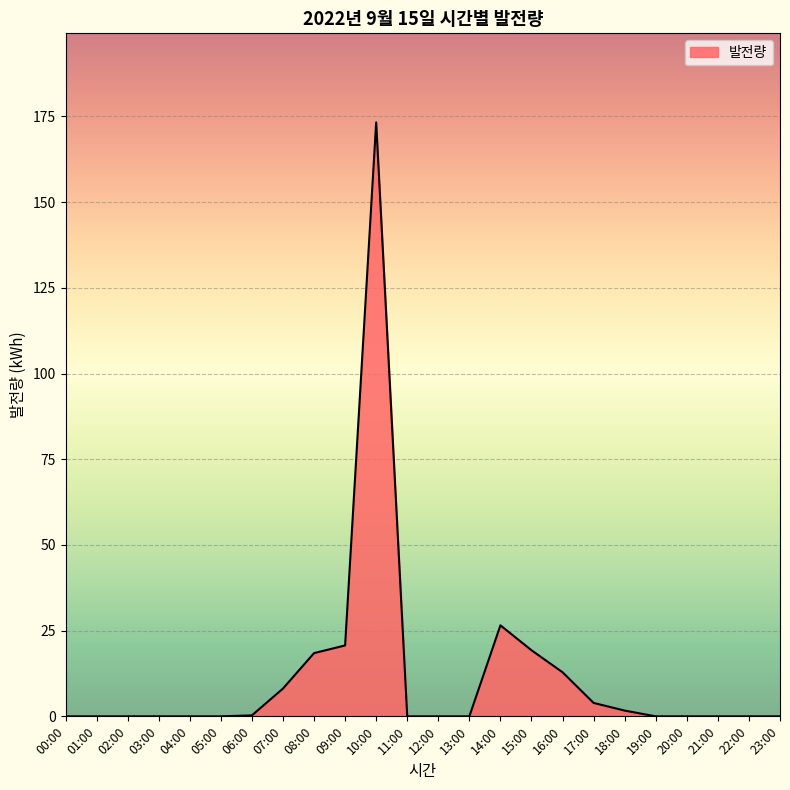

Does the chart display data point markers on the line(s)?

No